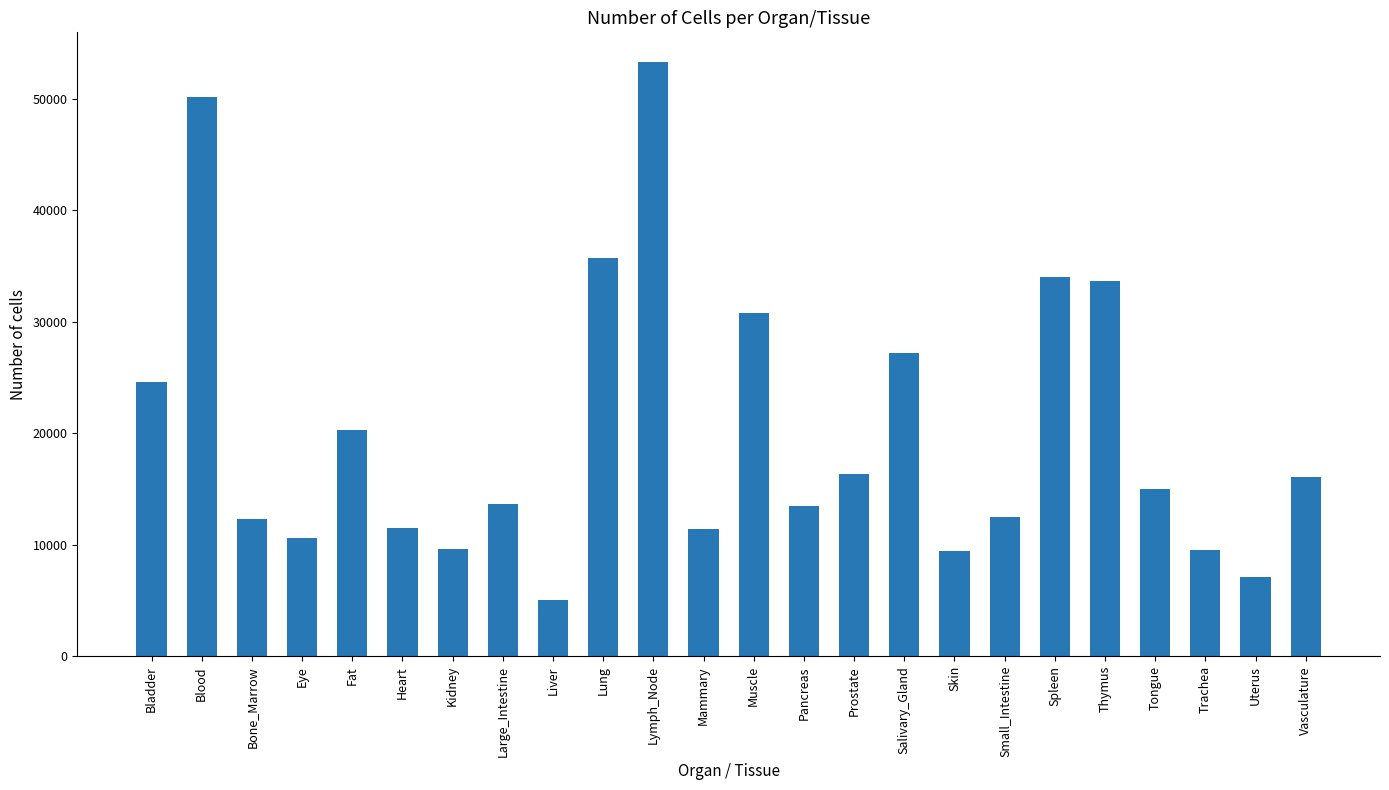

What value does the data have at Kidney, to the nearest 50?

9650